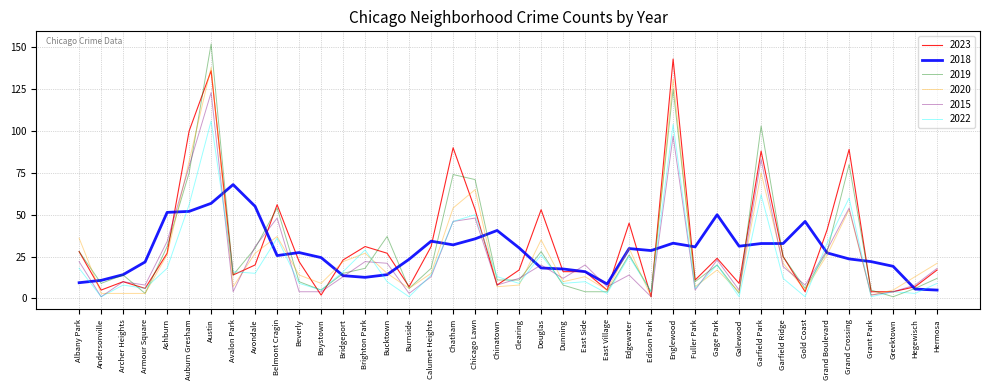

How many lines are shown in the chart?

6